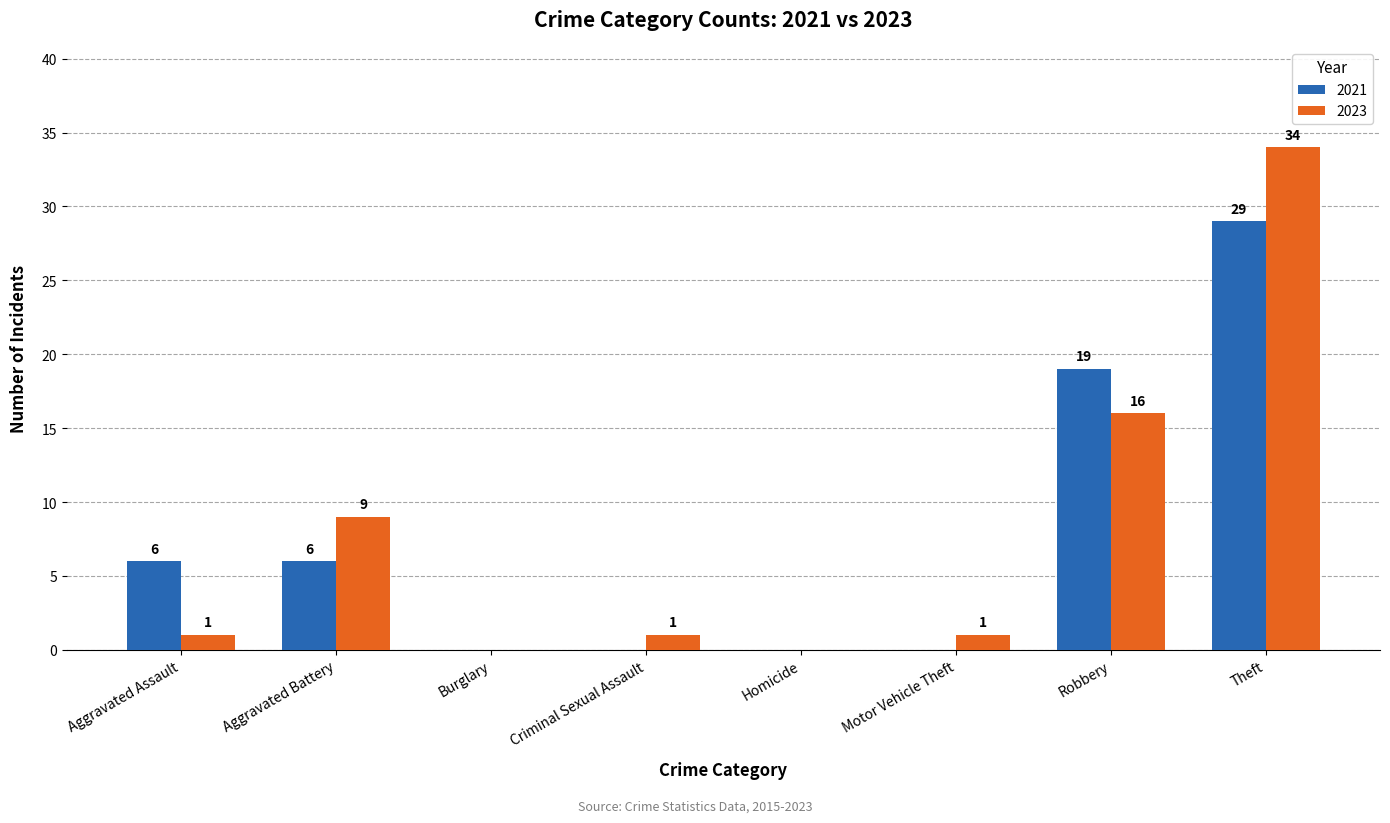

Is the value of 2023 at Criminal Sexual Assault greater than the value of 2021 at Aggravated Battery?

No